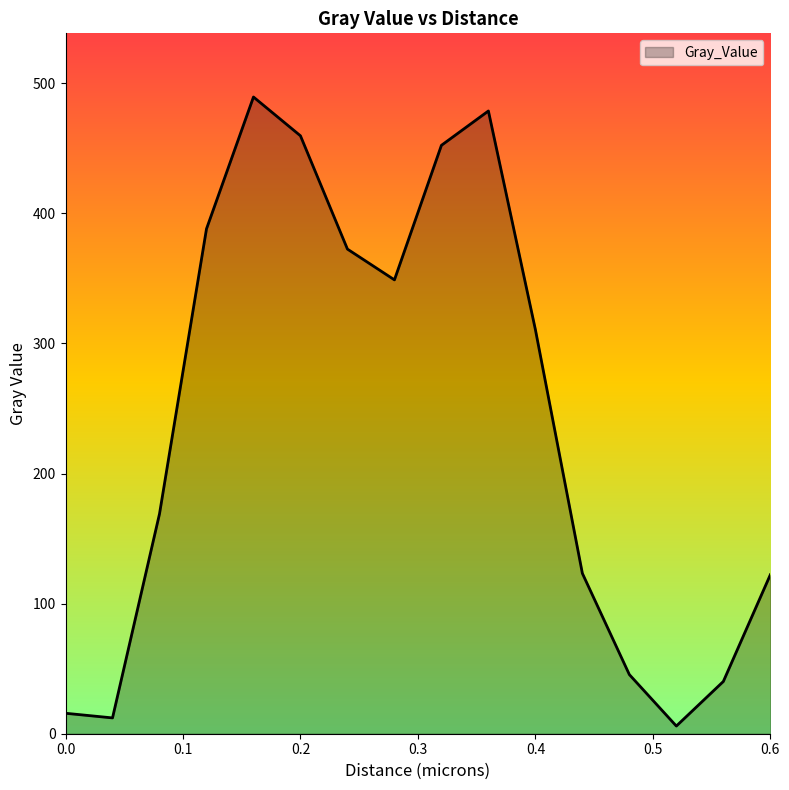

What is the difference between the maximum and minimum values?

483.5